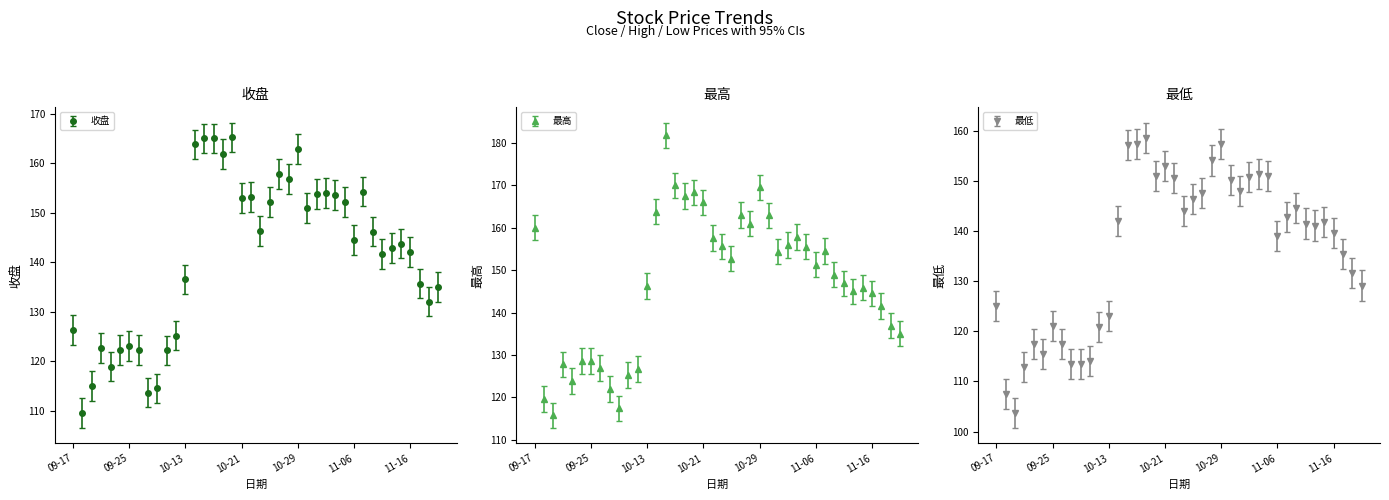

What is the value of the 收盘 point at the 29th from the left?

153.6